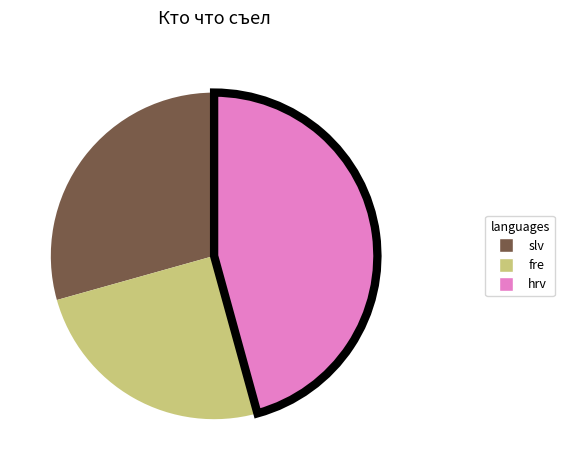

How many segments does this pie chart have?

3